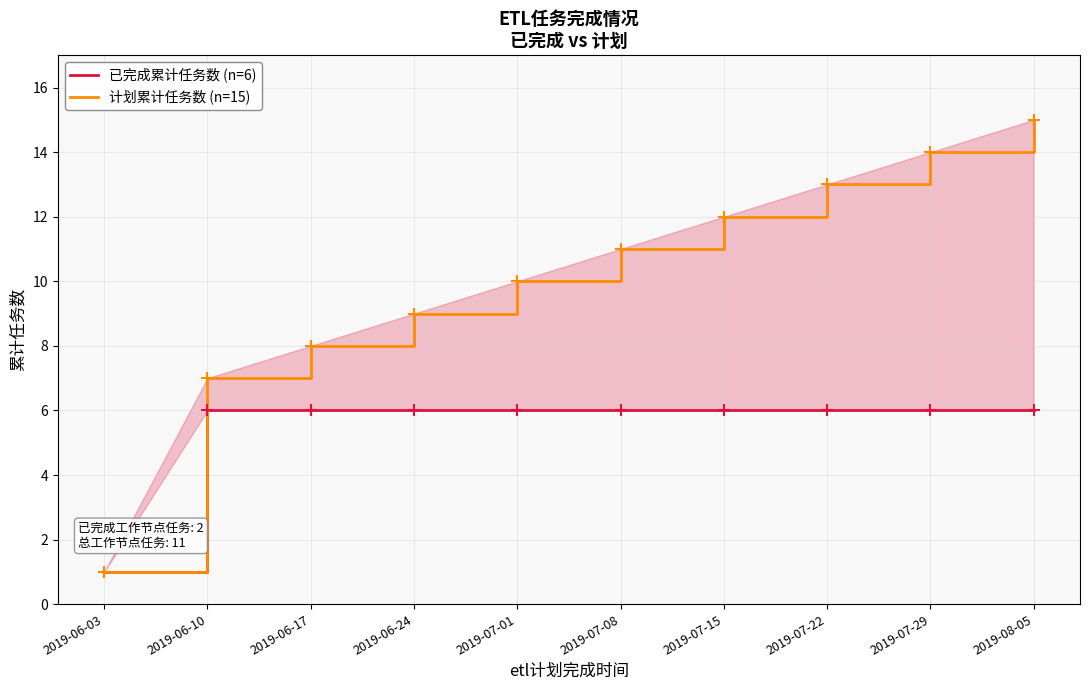

Which series has the largest range (max minus min)?

计划累计任务数 (n=15)